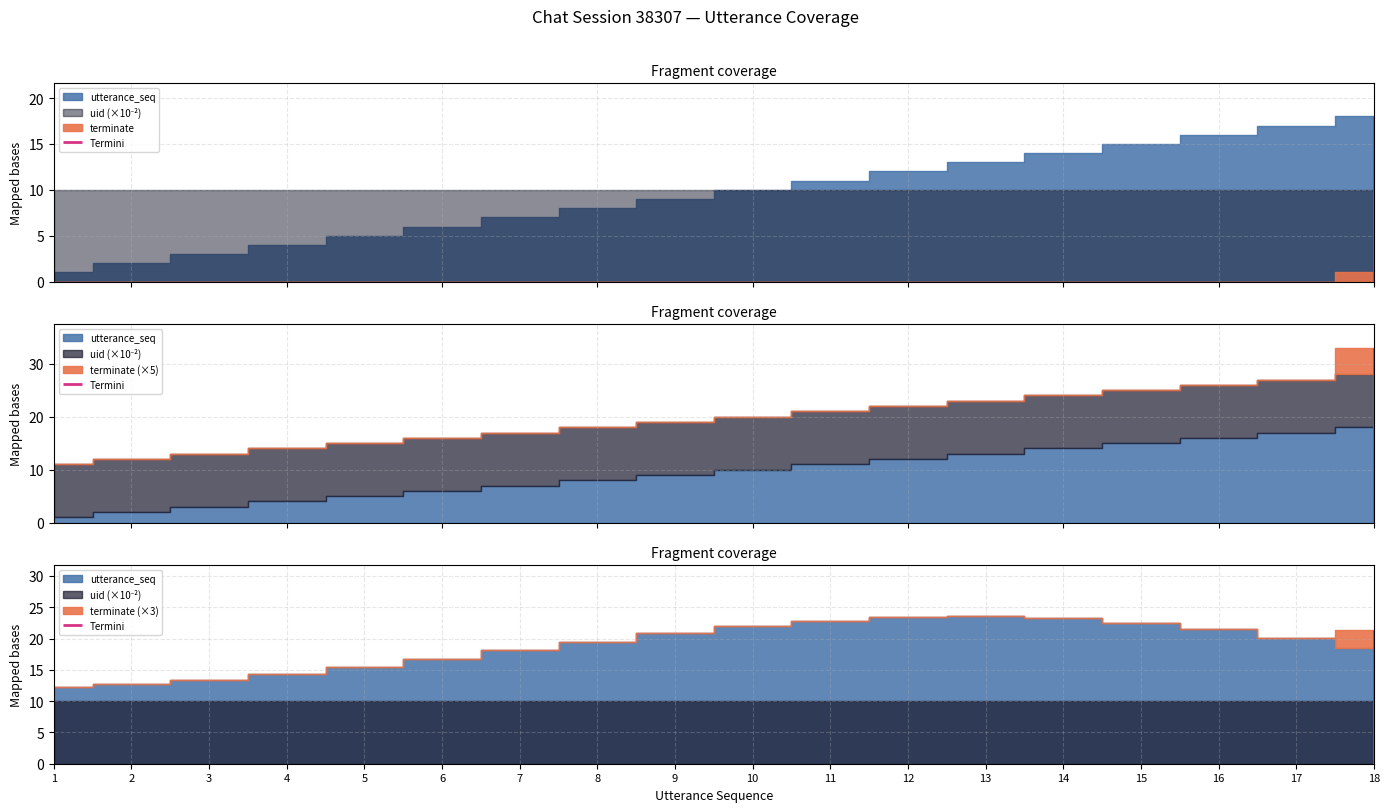

The value of terminate at 8 is 0. True or false?

True